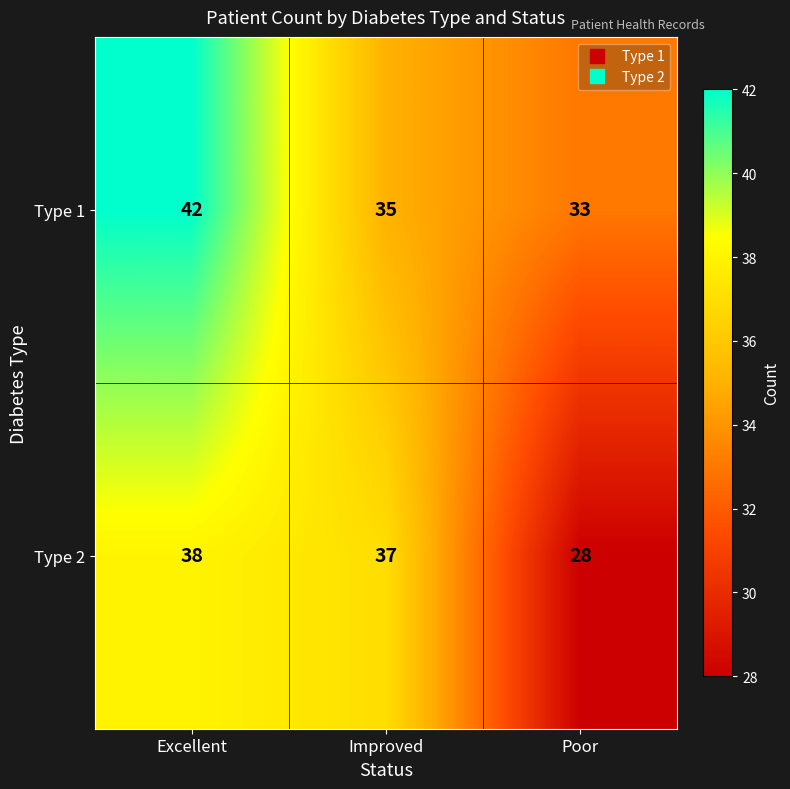

Rank the series by their maximum value, from lowest to highest.

Type 2, Type 1